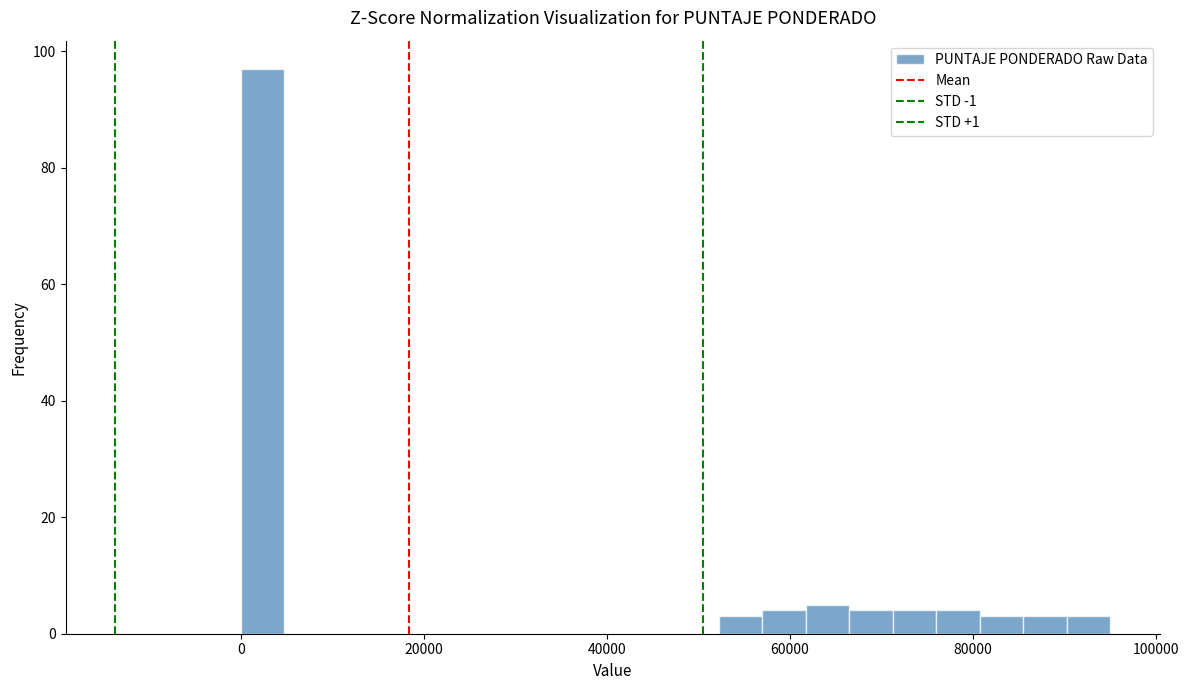

Read against the x-axis, roughly where is the centre of the tallest bar?

2000